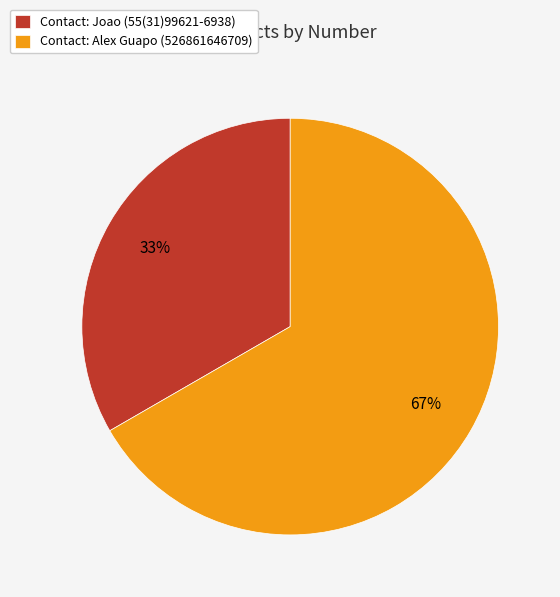

To the nearest percent, what is the average slice percentage?

50%